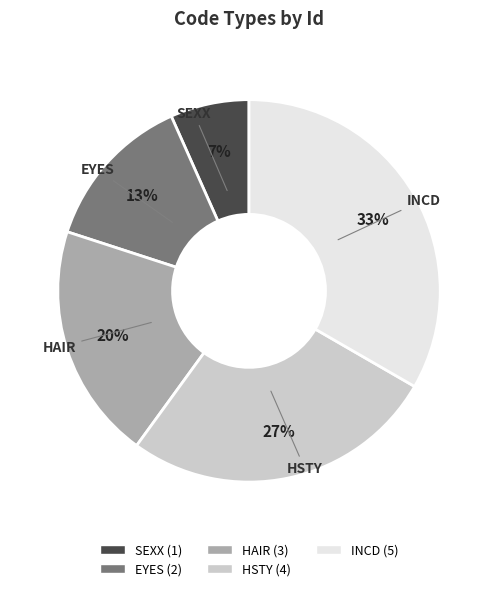

How many slices are in this pie chart?

5